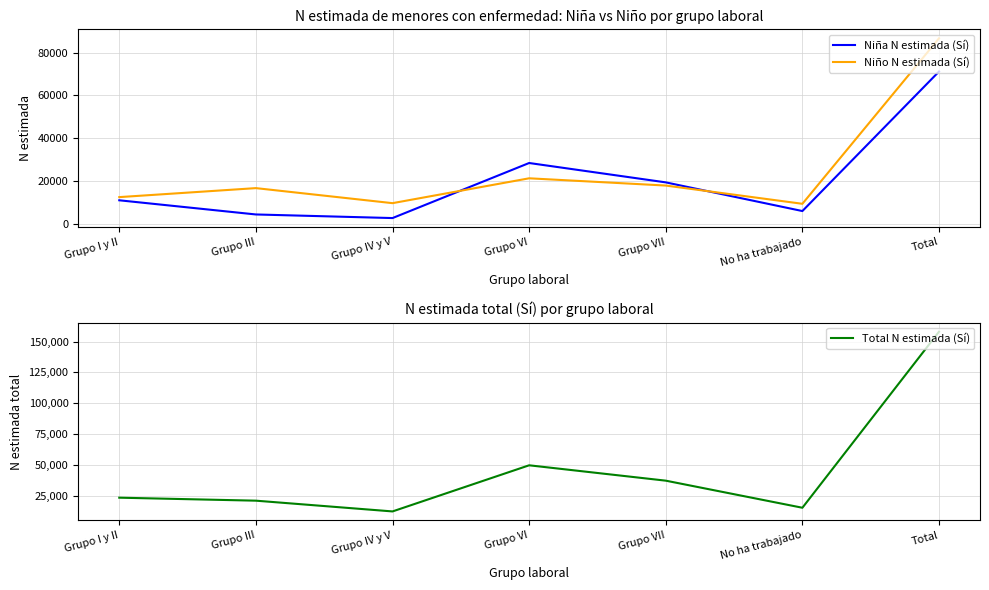

Reading left to right, extract all data points from this chart.

Niña N estimada (Sí): 10893	4254	2567	28357	19285	5854	71209
Niño N estimada (Sí): 12380	16593	9549	21194	17797	9252	86766
Total N estimada (Sí): 23273	20847	12116	49551	37083	15106	157975